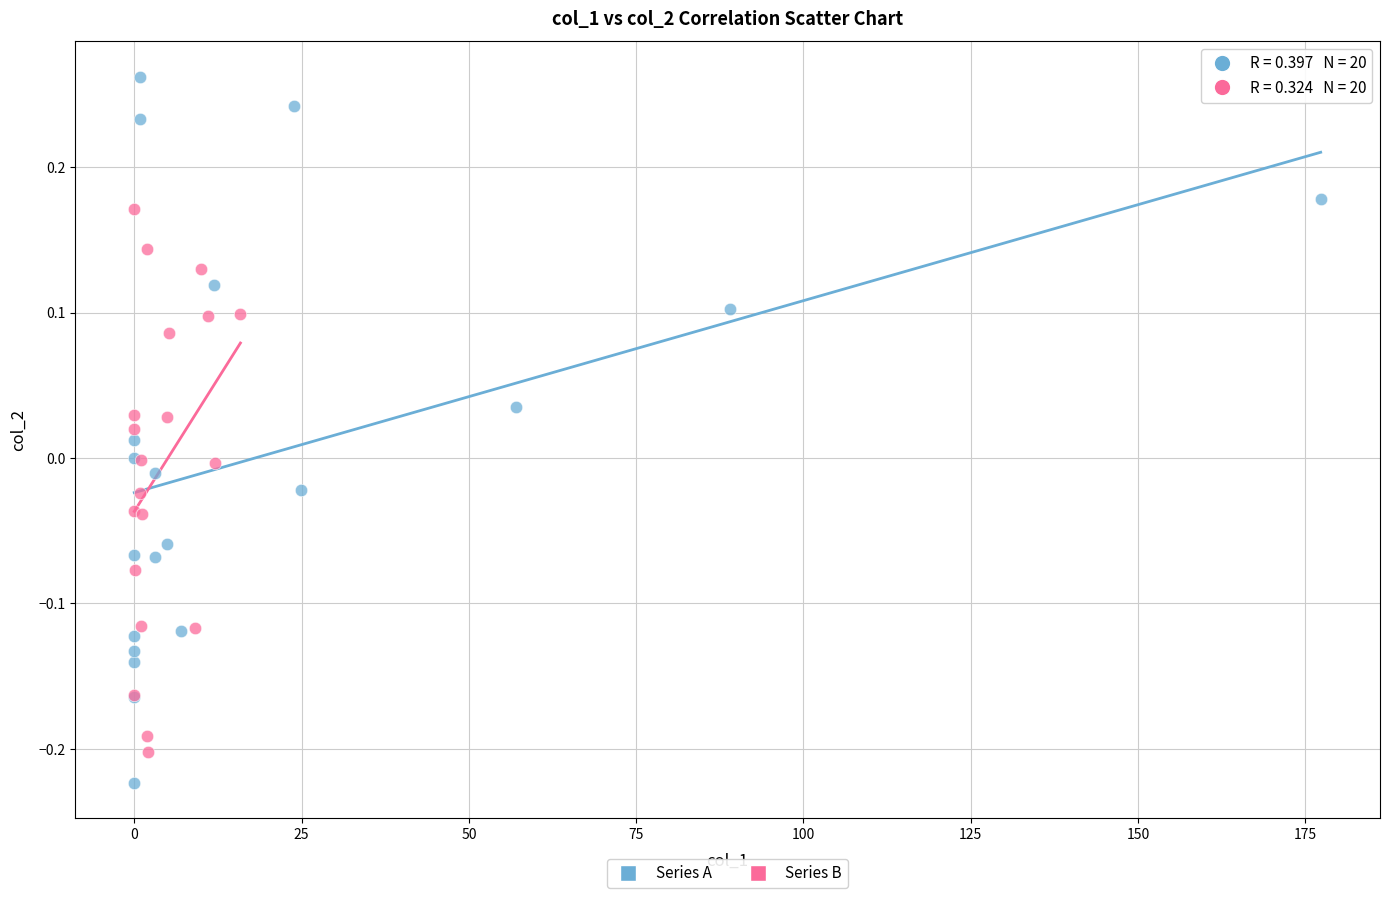

Which series contains the highest Y value?

Series A